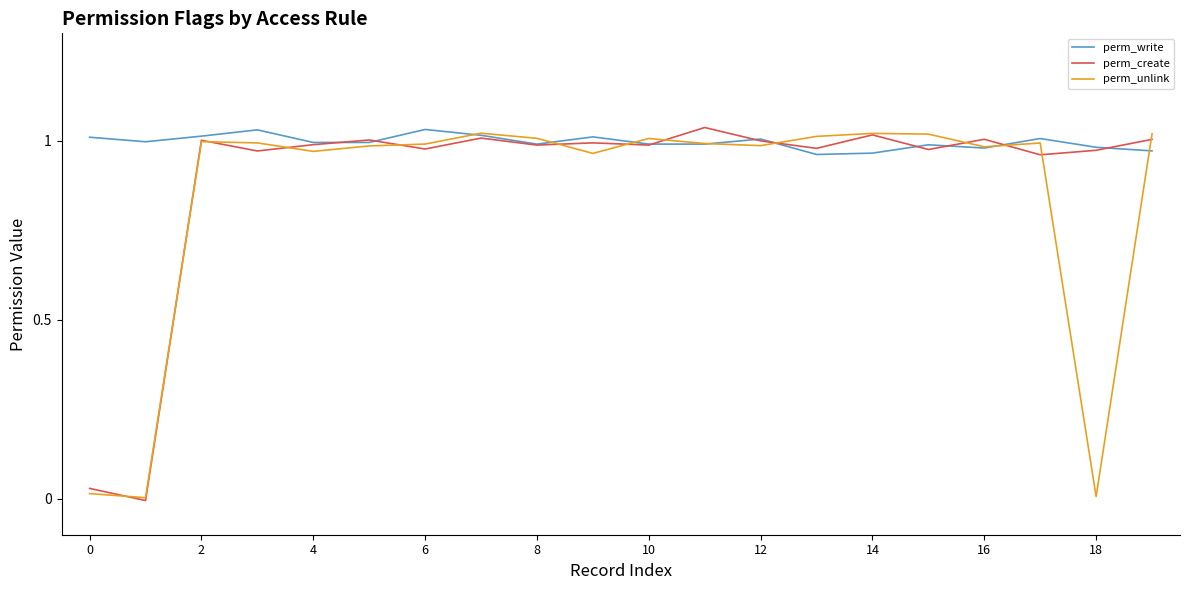

What is the sum of all perm_create values?

17.9